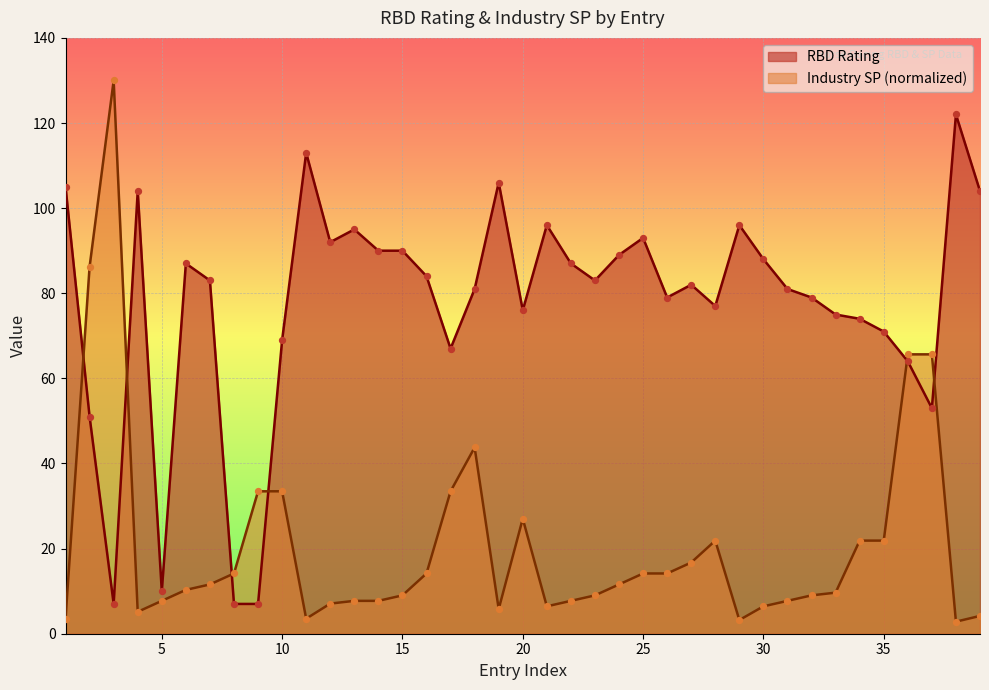

What are all the series names shown in the legend?

RBD Rating, Industry SP (normalized)